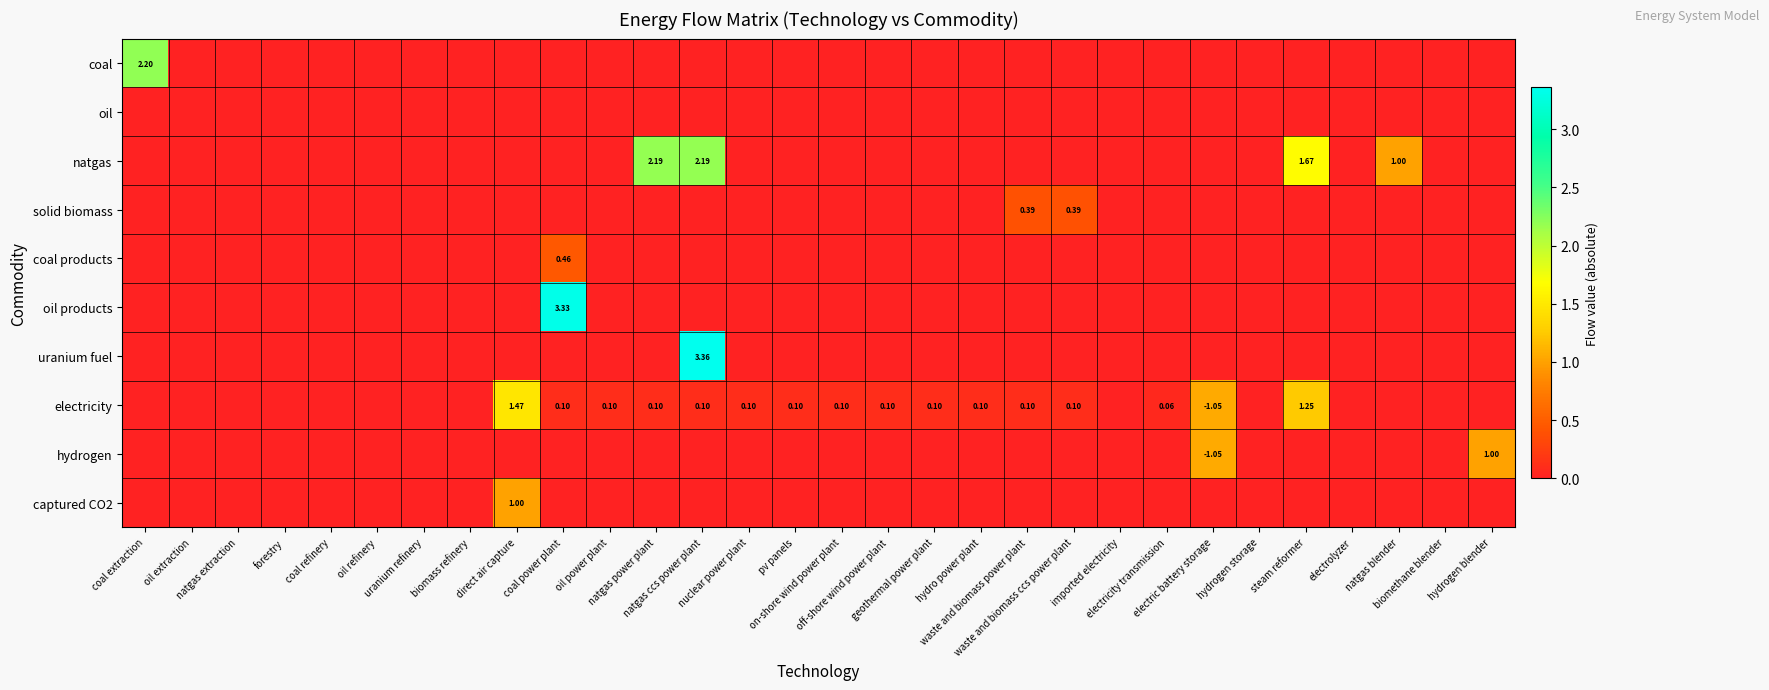

List the labels in order of oil products value, smallest first.

coal extraction, oil extraction, natgas extraction, forestry, coal refinery, oil refinery, uranium refinery, biomass refinery, direct air capture, oil power plant, natgas power plant, natgas ccs power plant, nuclear power plant, pv panels, on-shore wind power plant, off-shore wind power plant, geothermal power plant, hydro power plant, waste and biomass power plant, waste and biomass ccs power plant, imported electricity, electricity transmission, electric battery storage, hydrogen storage, steam reformer, electrolyzer, natgas blender, biomethane blender, hydrogen blender, coal power plant